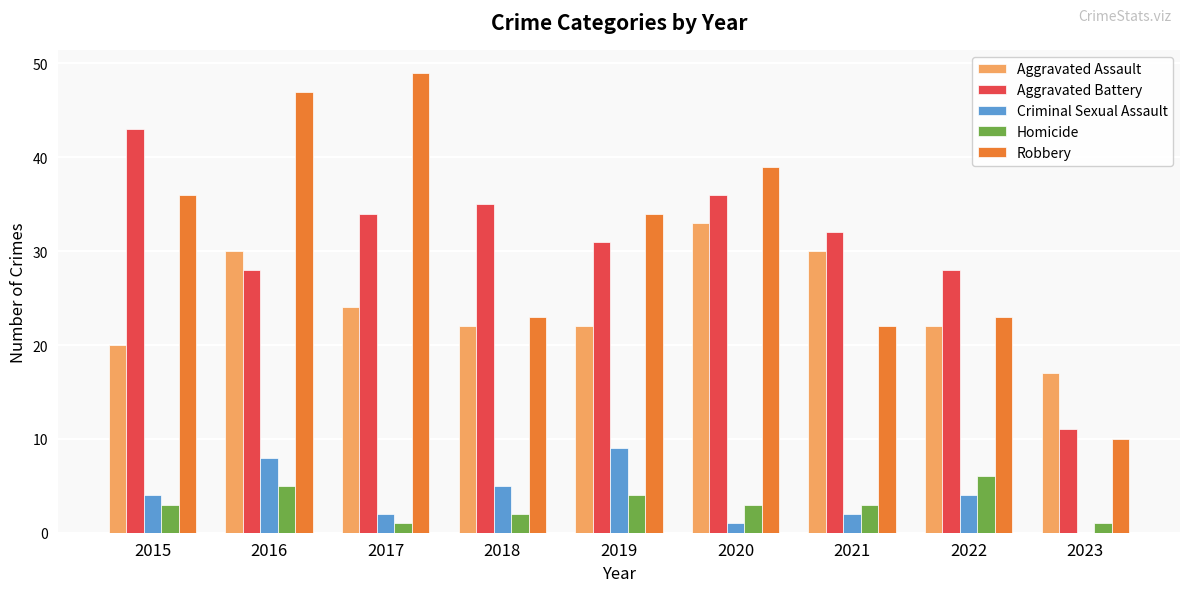

Between 2019 and 2020, which series saw the biggest shift?

Aggravated Assault